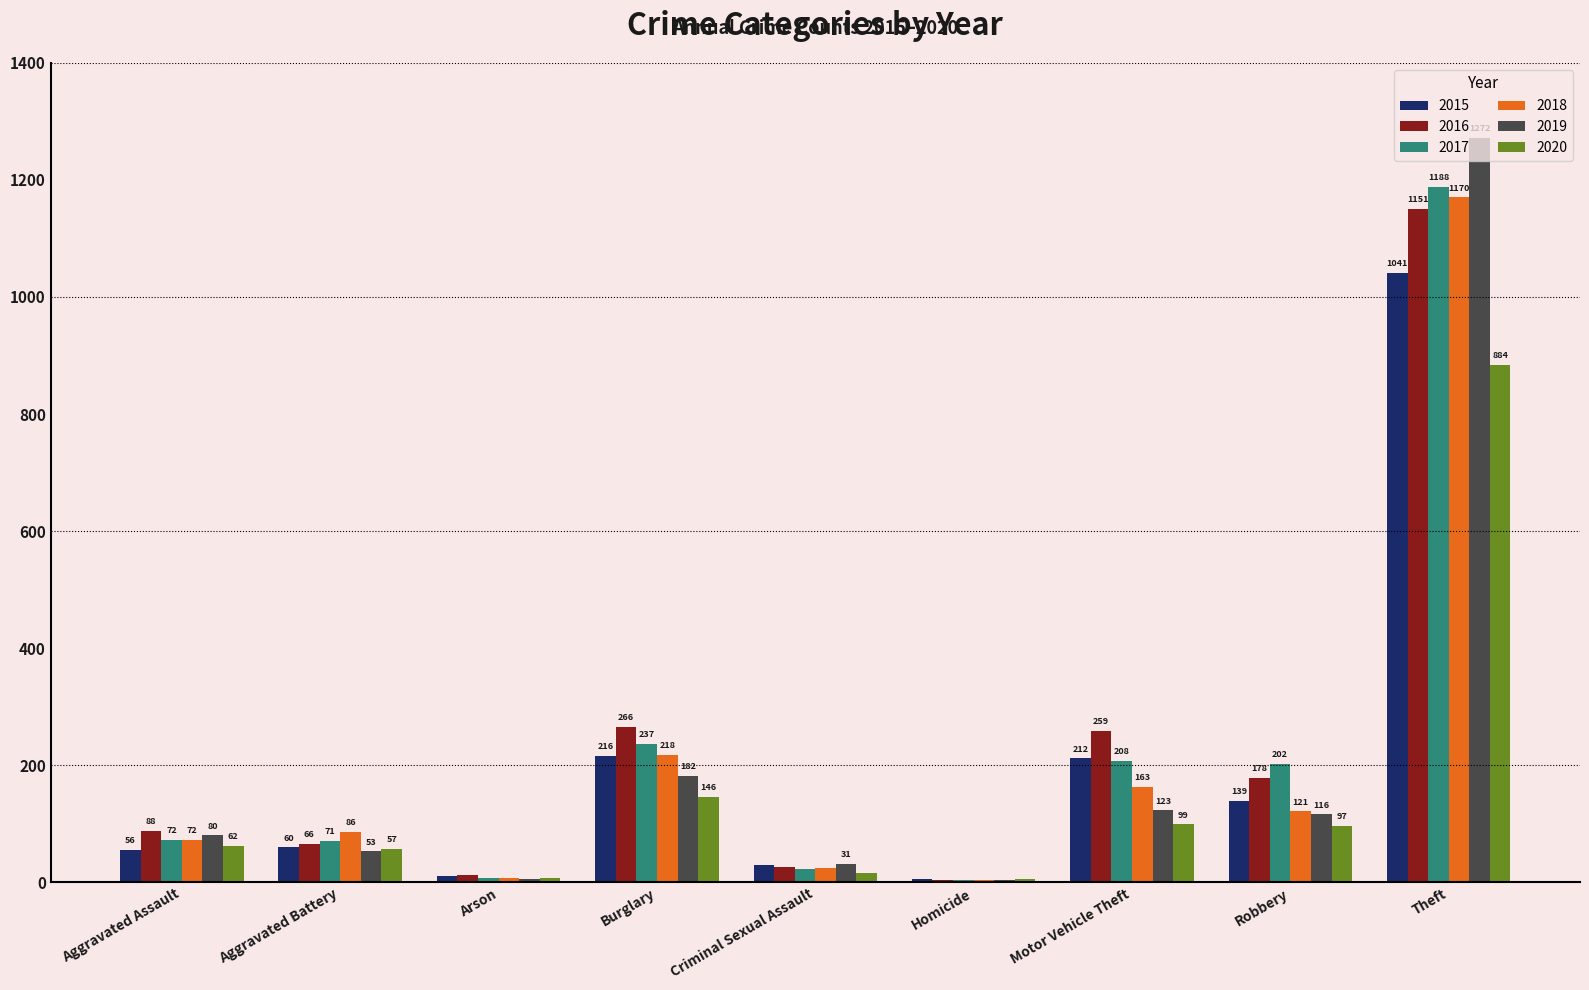

Count the number of categories in the chart.

9